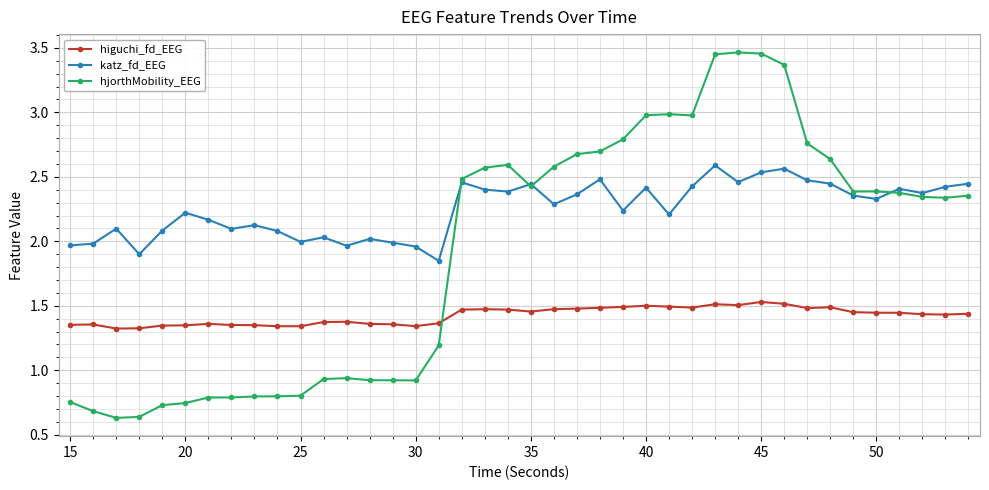

Which series has the largest range (max minus min)?

hjorthMobility_EEG